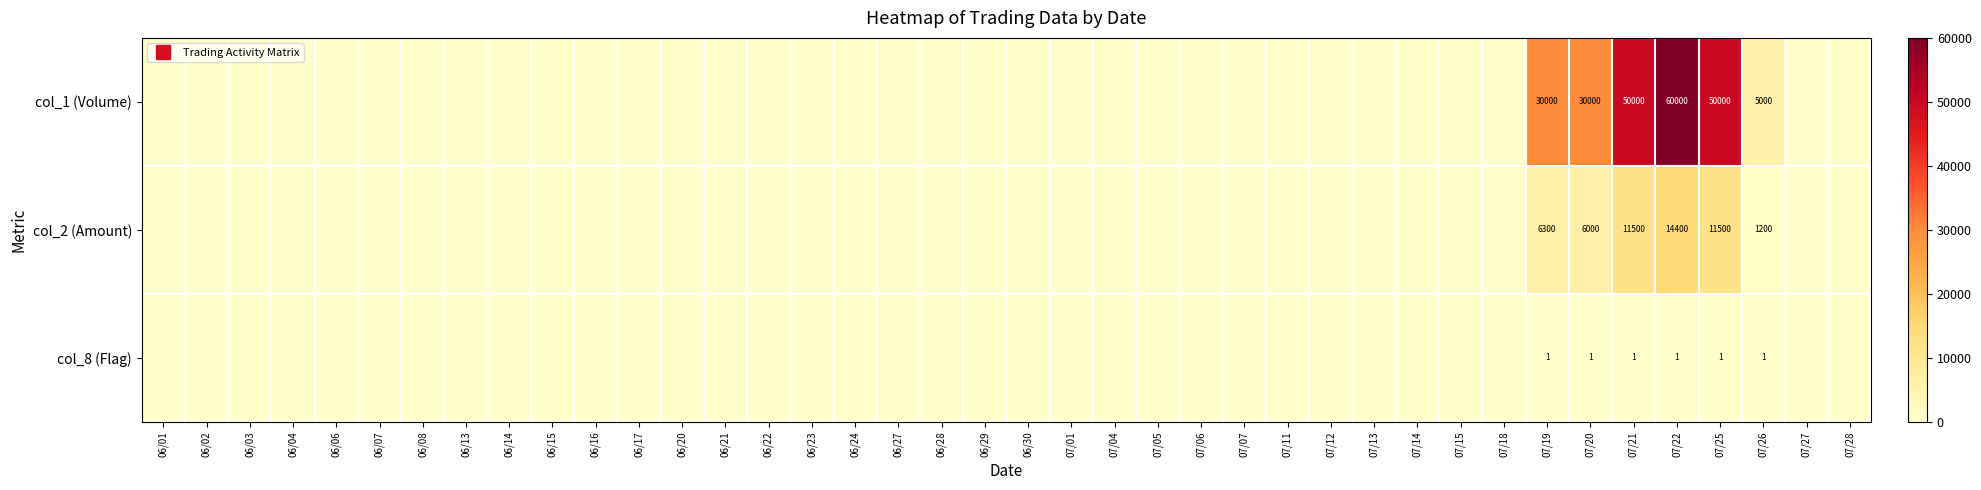

True or false: col_8 (Flag) has a value of 0 at 07/19.

False